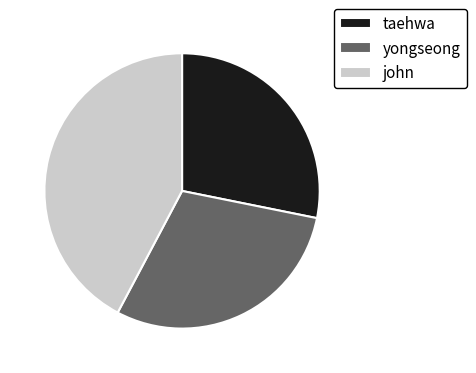

Which slice is the largest?

john